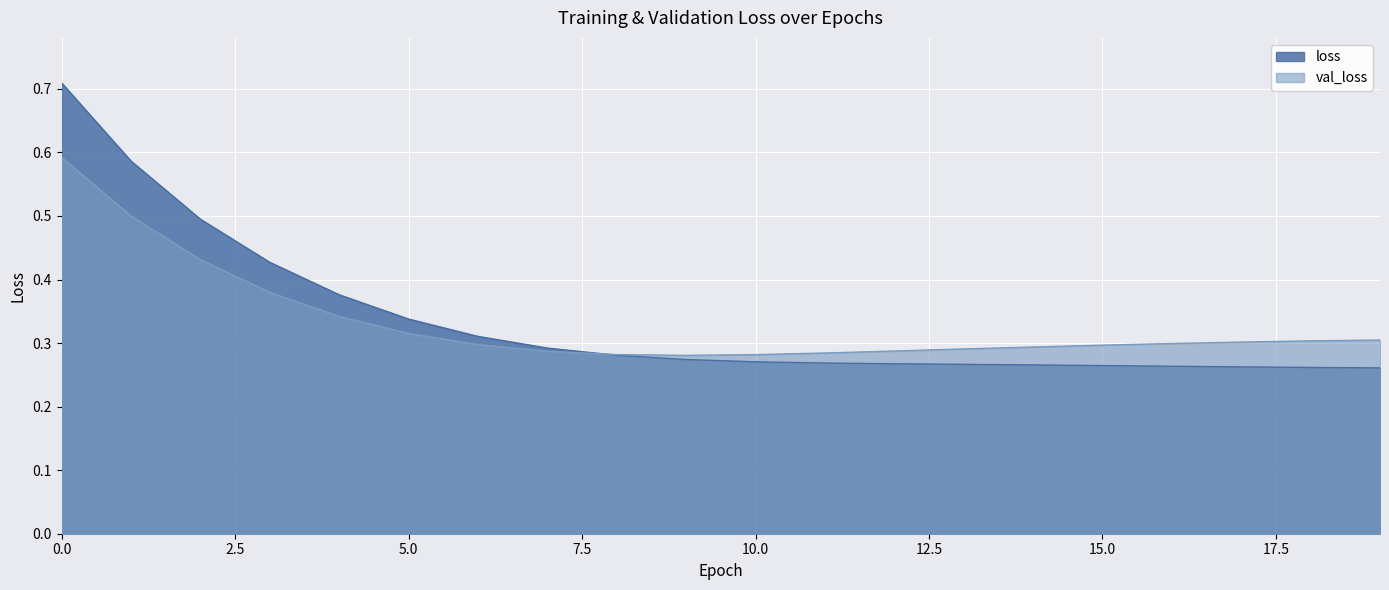

How many times do val_loss and loss cross each other?

1